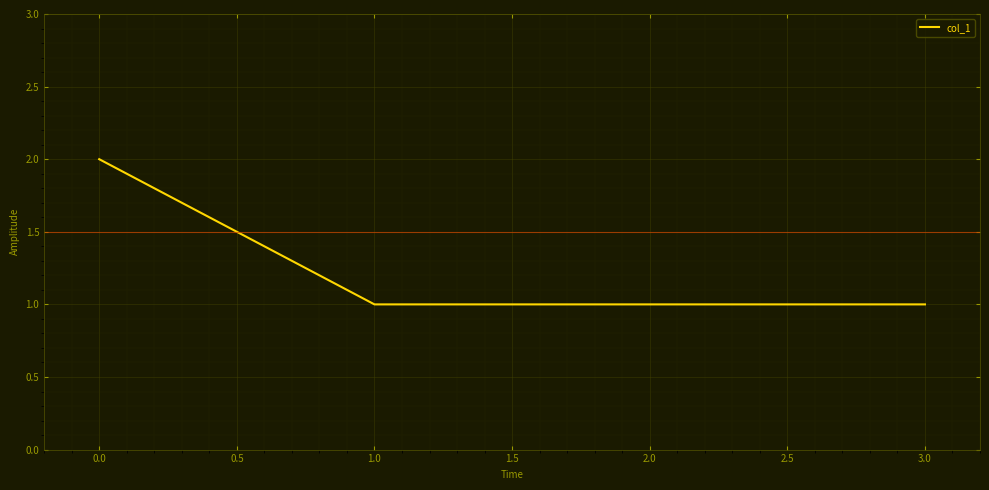

What is the sum of all values?

5